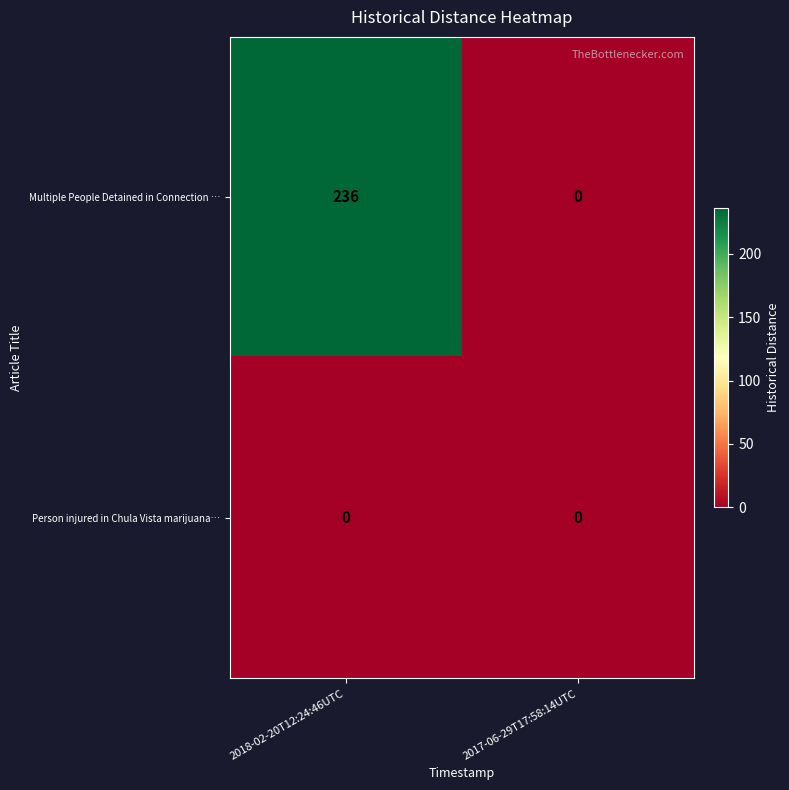

What is the difference between the Multiple People Detained in Connection … values at 2018-02-20T12:24:46UTC and 2017-06-29T17:58:14UTC?

236